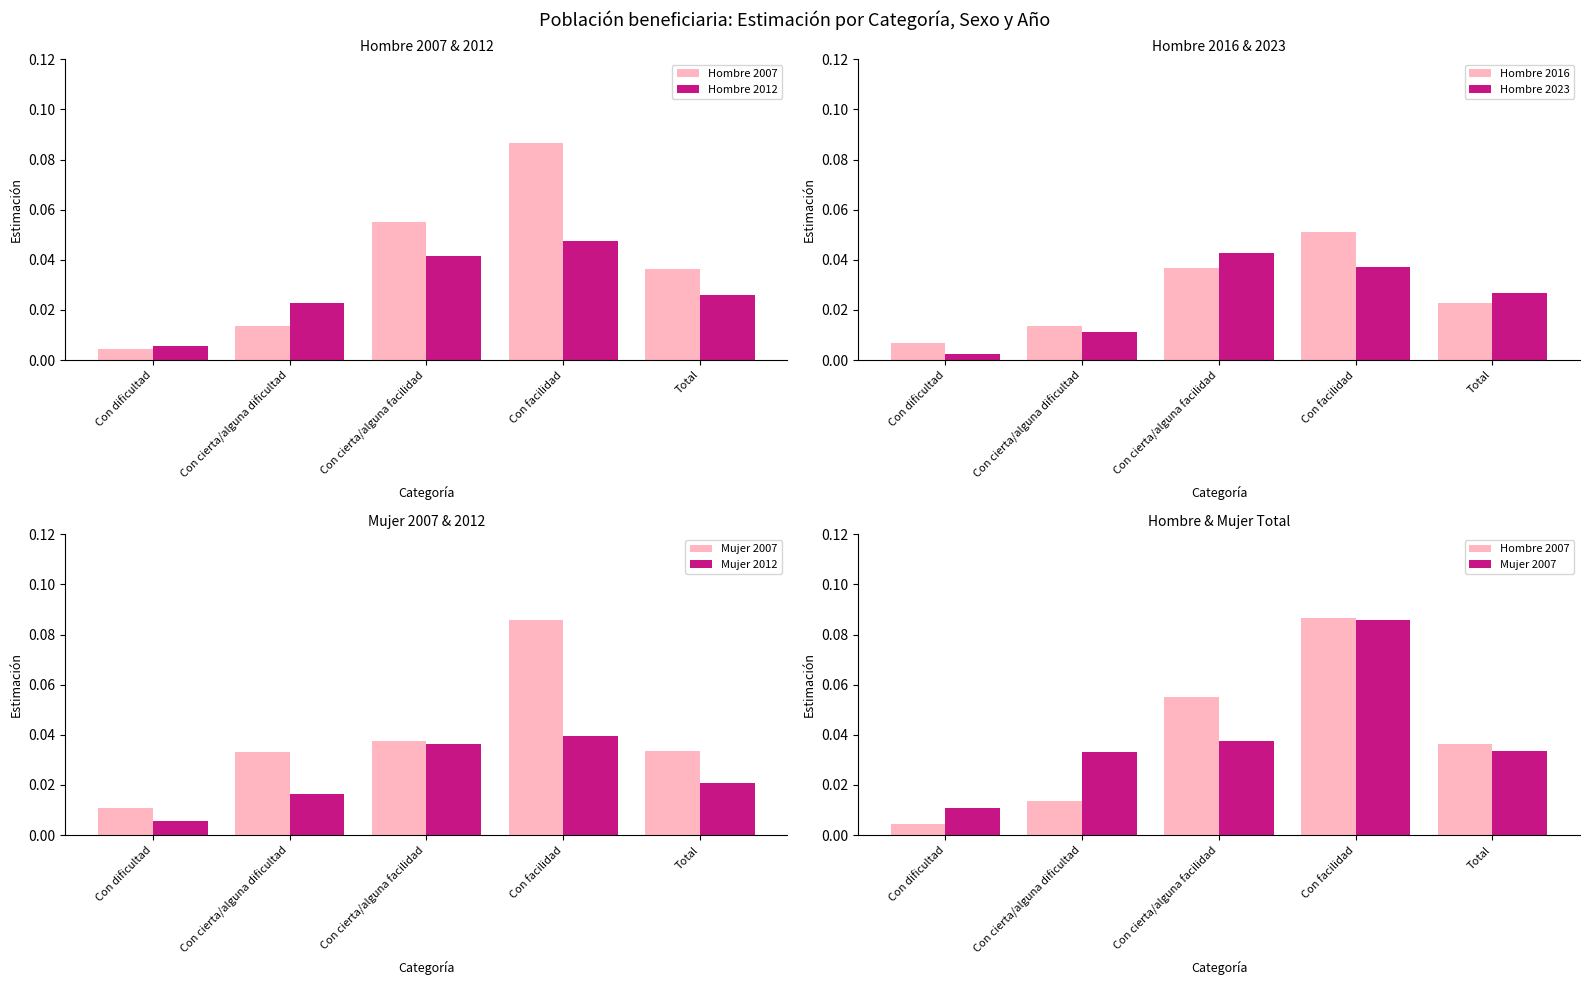

How many distinct data groups are displayed?

6